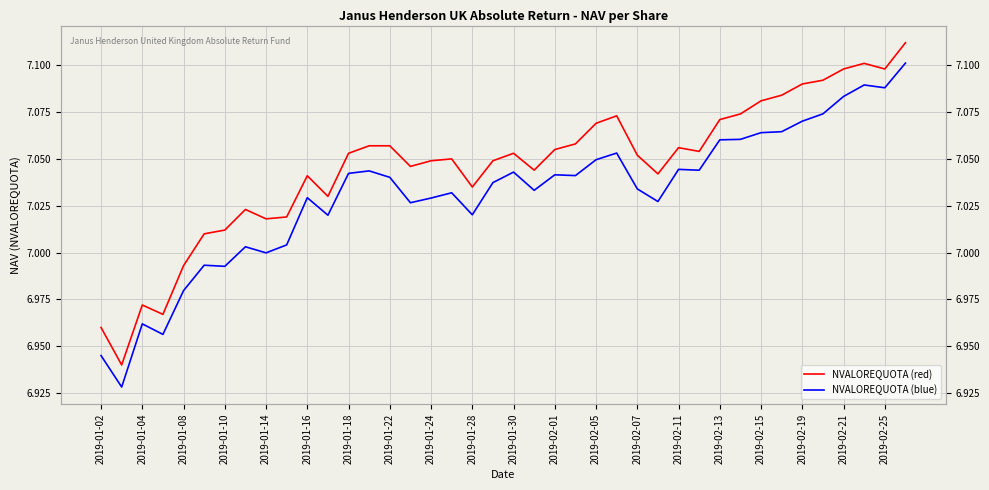

Is the value of NVALOREQUOTA (blue) at 29 greater than the value of NVALOREQUOTA (red) at 2019-02-25?

No